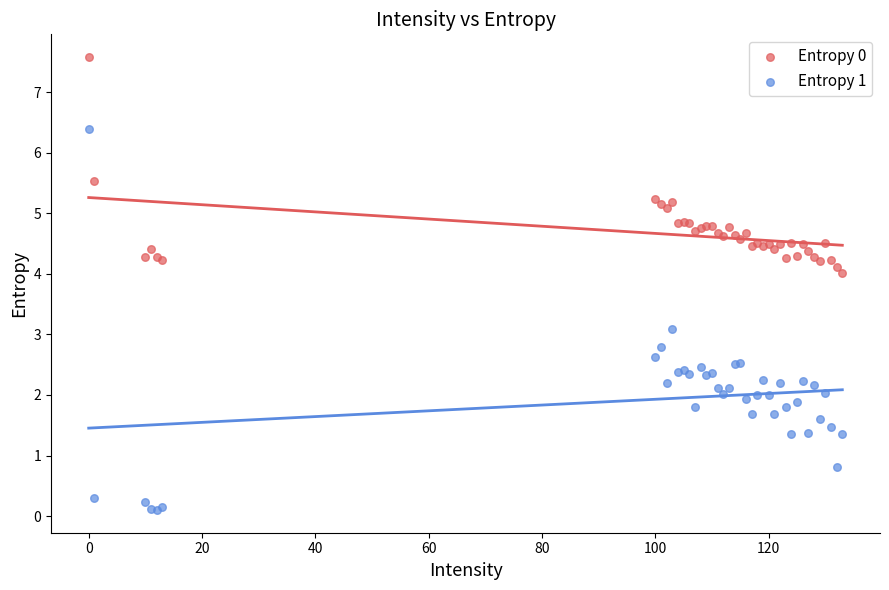

Which series reaches the maximum Y coordinate?

Entropy 0